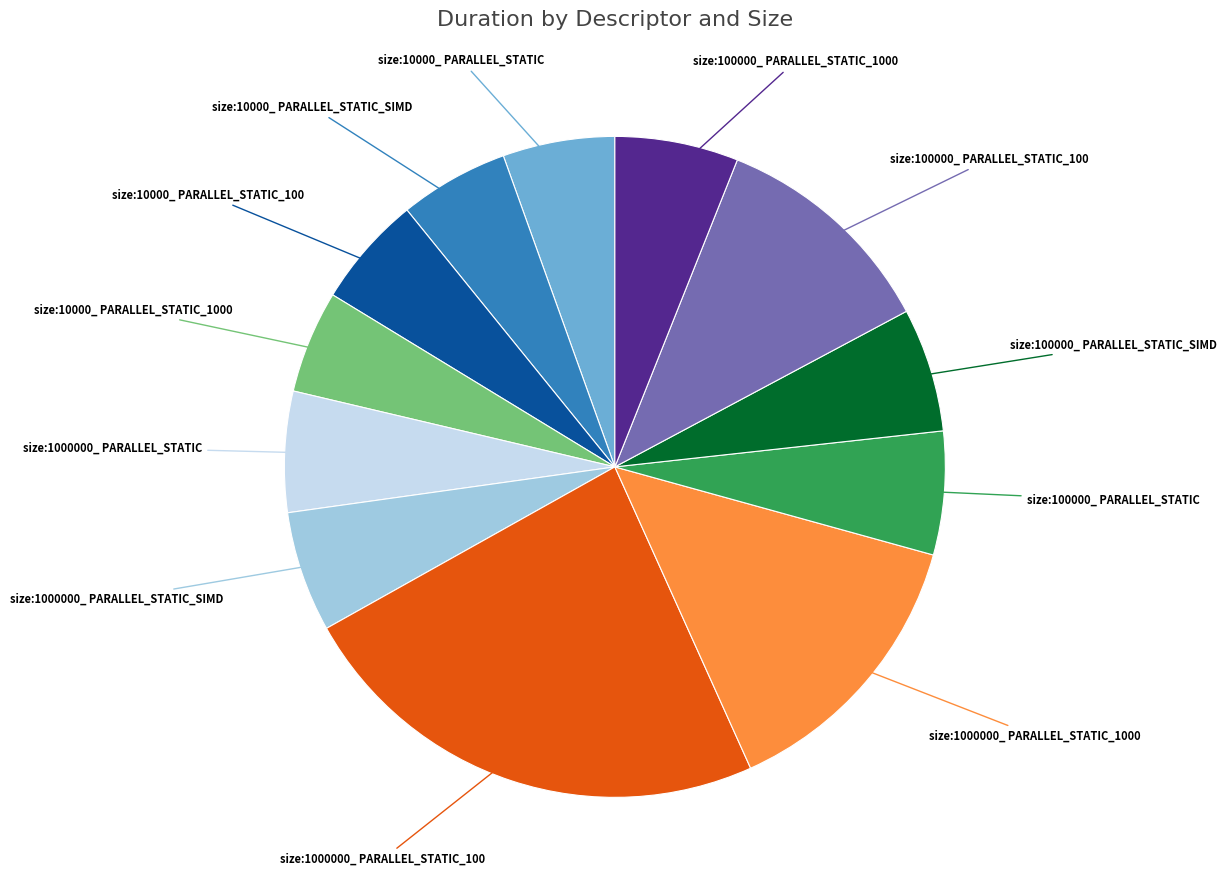

Does any single category account for the majority?

No